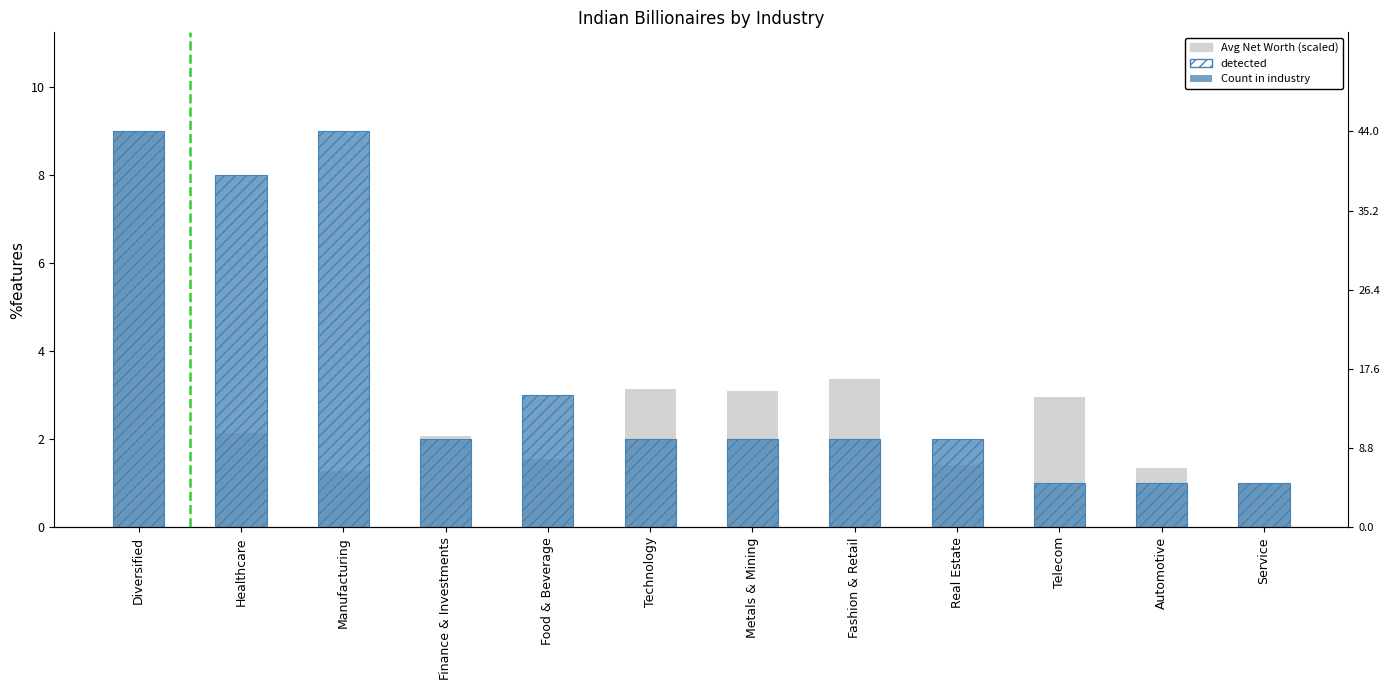

Is it true that detected equals 8.0 at Healthcare?

True